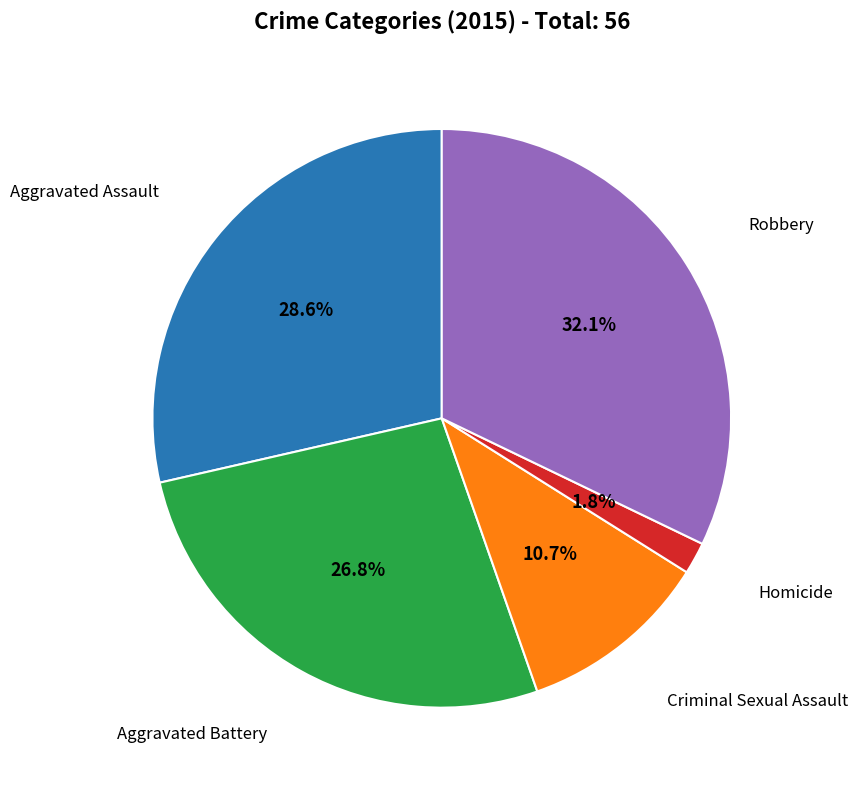

How many segments does this pie chart have?

5